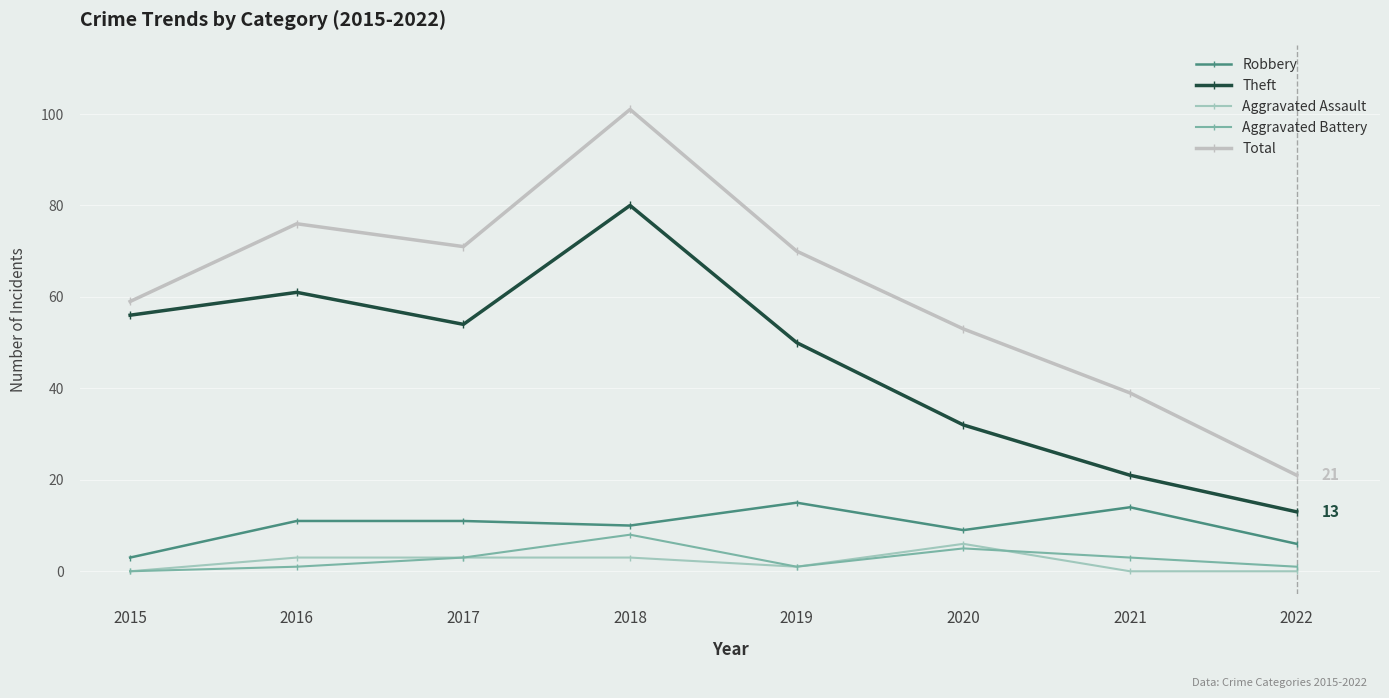

At how many categories does at least one series exceed 1?

8